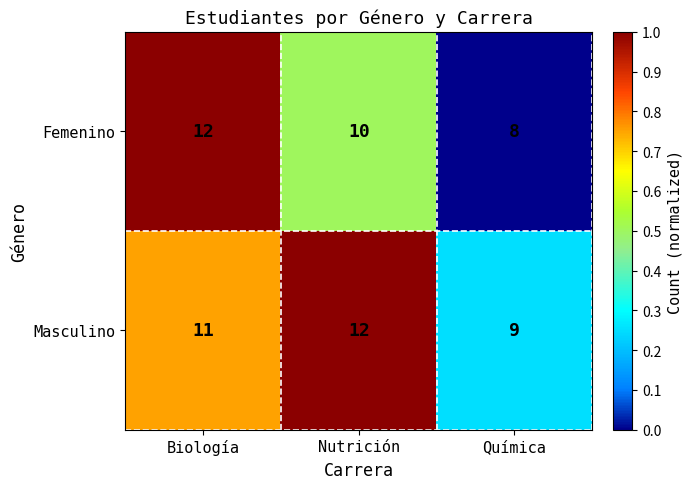

At how many categories does at least one series exceed 8?

3